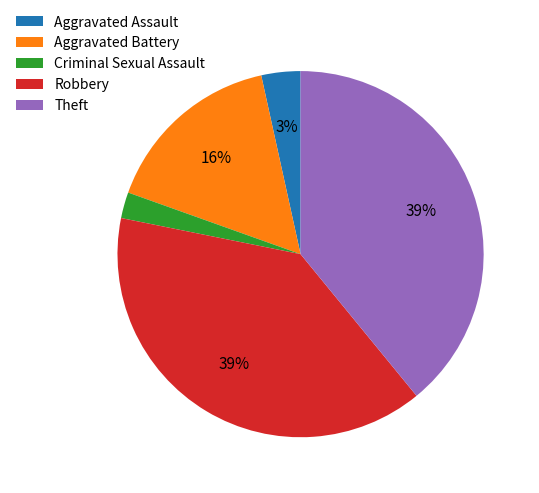

Does Robbery account for over 50% of the chart?

No